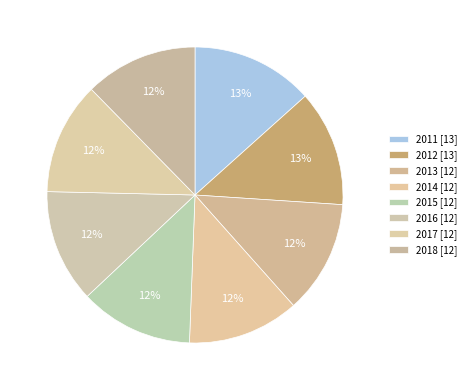

Which slice is the smallest?

2014